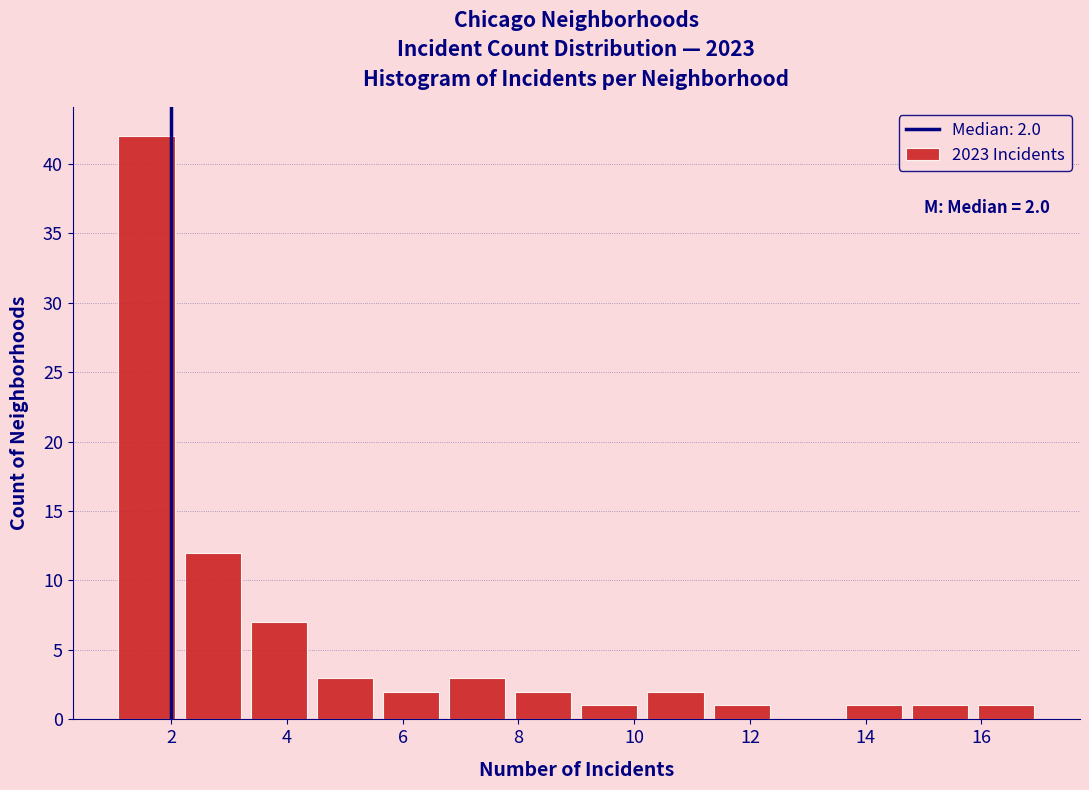

Which range on the x-axis has the tallest bar?

1.0 to 2.2